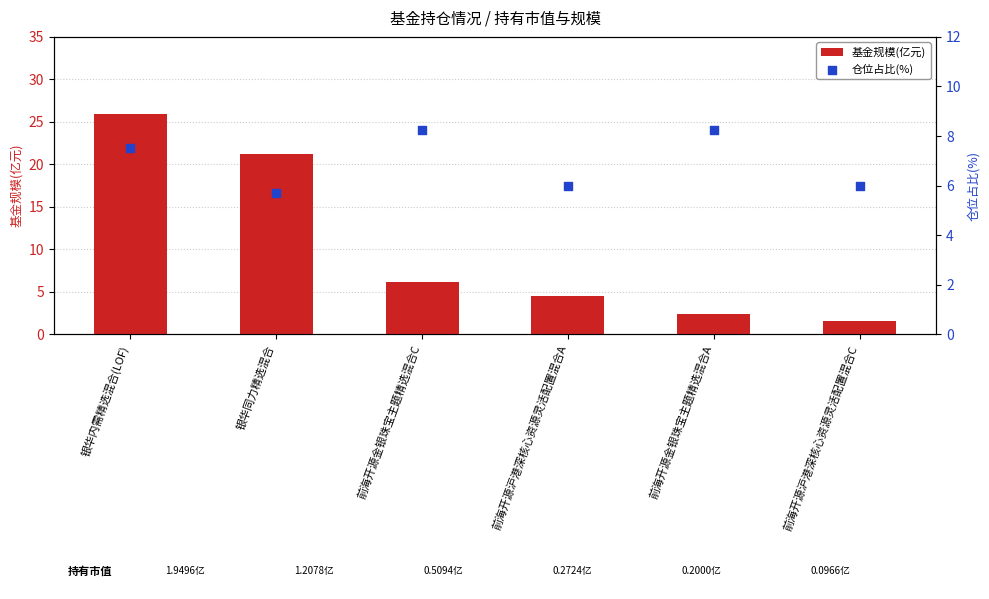

Which series contains the highest Y value?

基金规模(亿元)